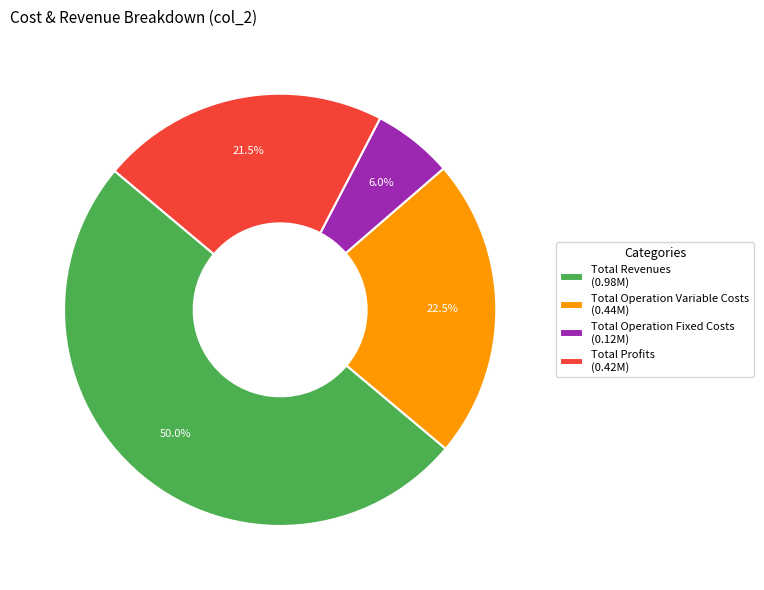

Does Total Operation Fixed Costs (0.12M) account for over 50% of the chart?

No